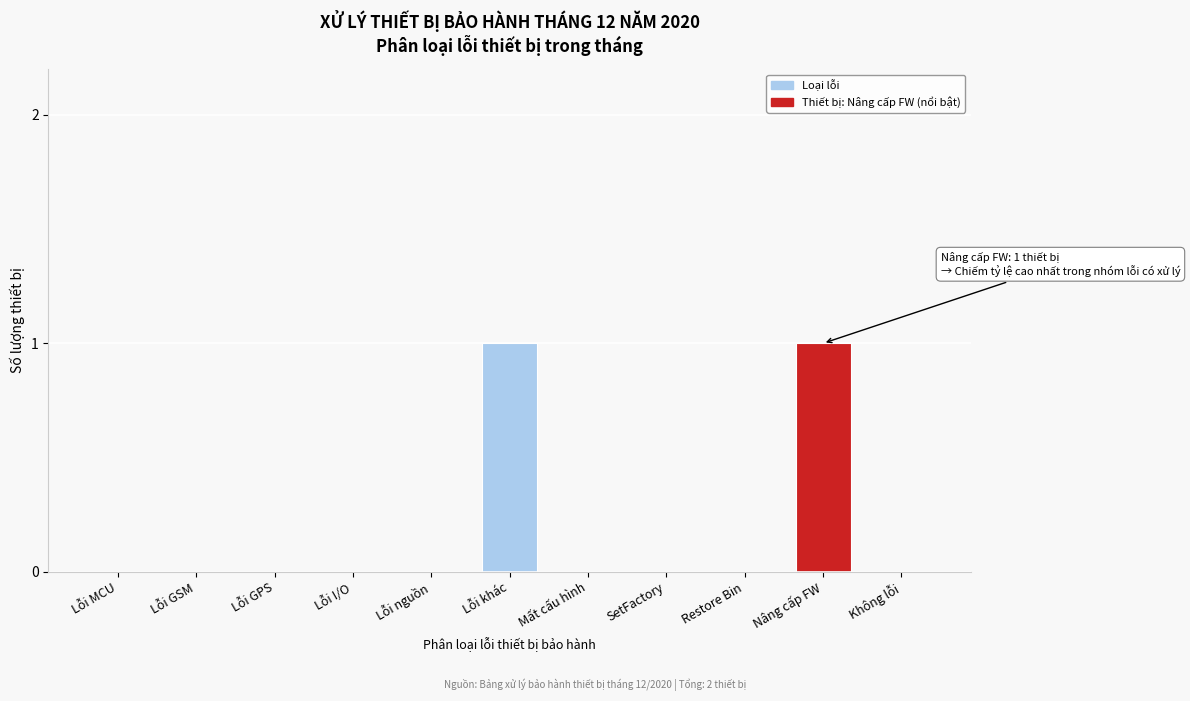

Reading left to right, extract all data points from this chart.

Lỗi MCU=0	Lỗi GSM=0	Lỗi GPS=0	Lỗi I/O=0	Lỗi nguồn=0	Lỗi khác=1	Mất cấu hình=0	SetFactory=0	Restore Bin=0	Nâng cấp FW=1	Không lỗi=0